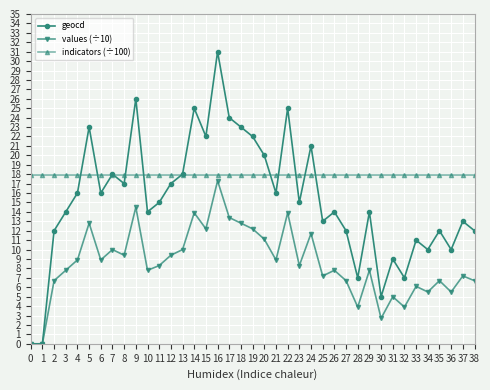

At which category is the sum across all series the highest?

16